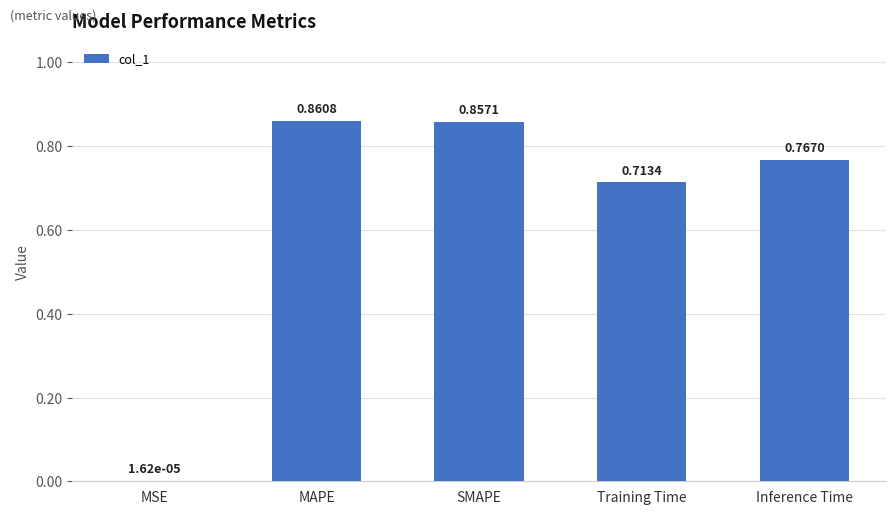

Where is the data nearest to the value 0?

MSE